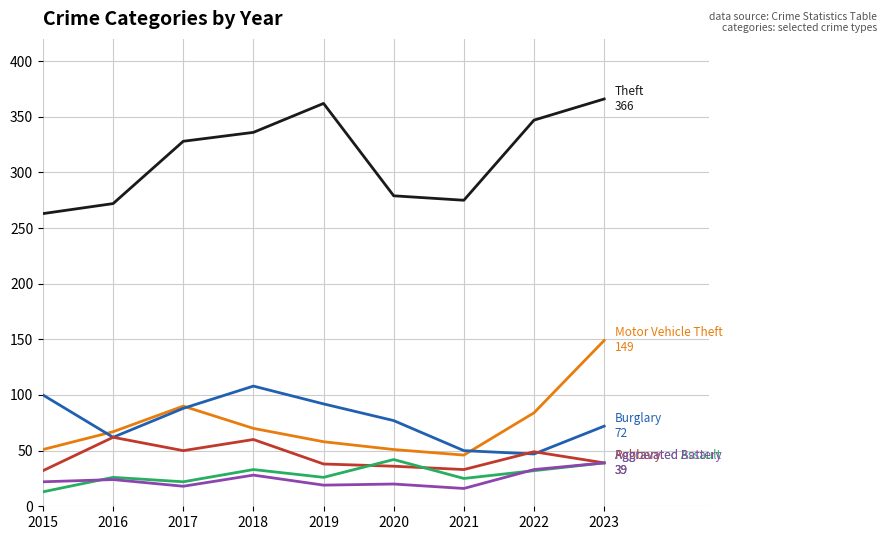

What is the spread (max minus min) of values at 2022?

315